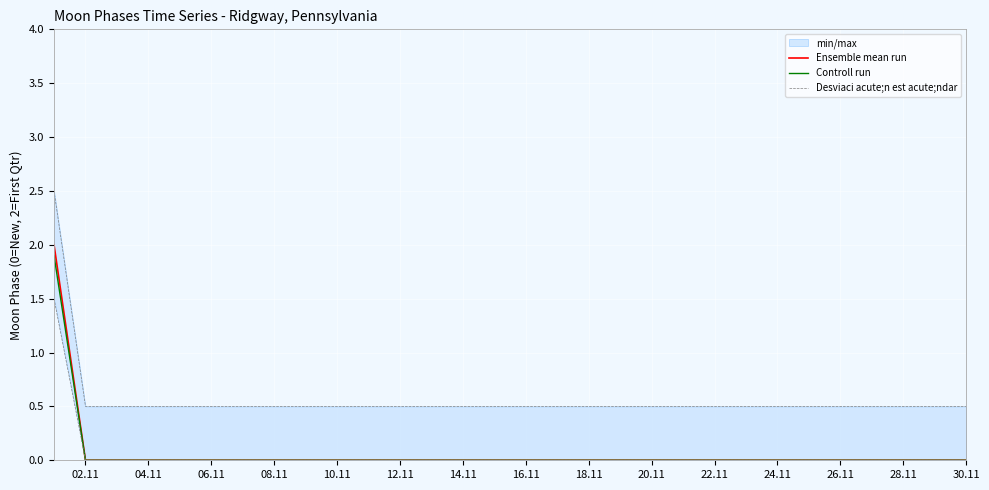

True or false: Ensemble mean run and Desviaci acute;n est acute;ndar cross at least once.

False